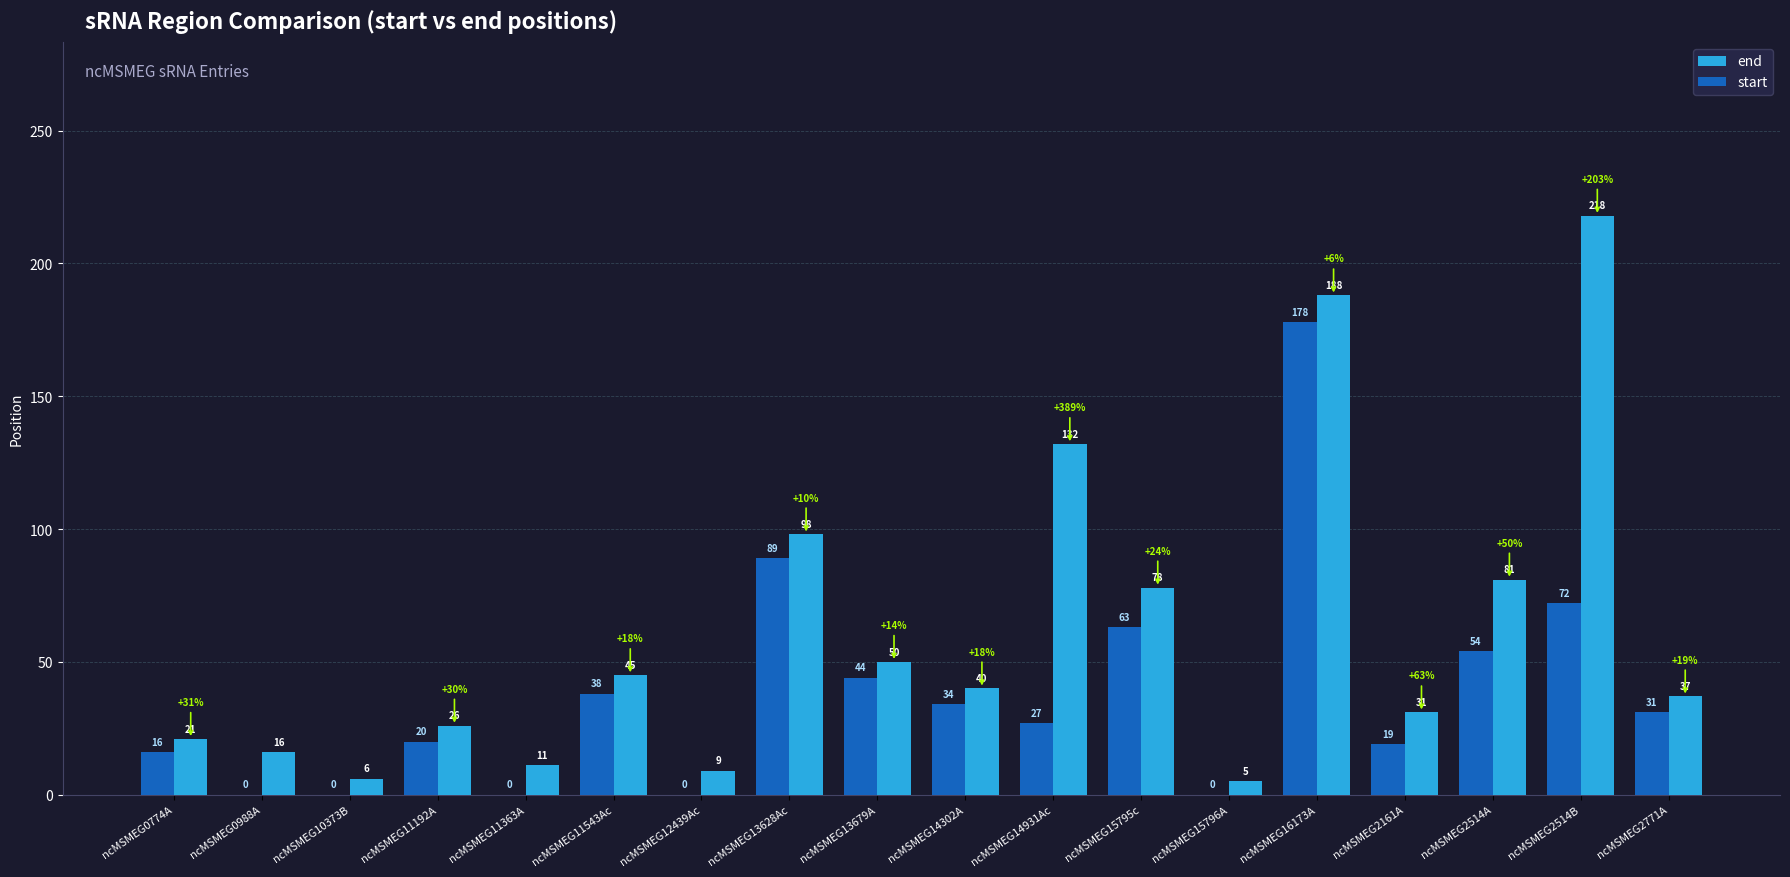

What is the maximum value shown in the chart?

218